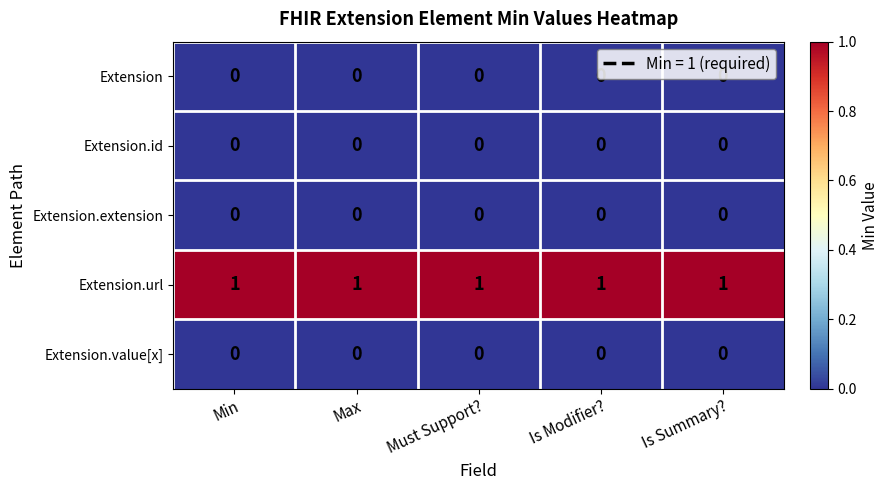

Which series has the largest total across all categories?

Extension.url